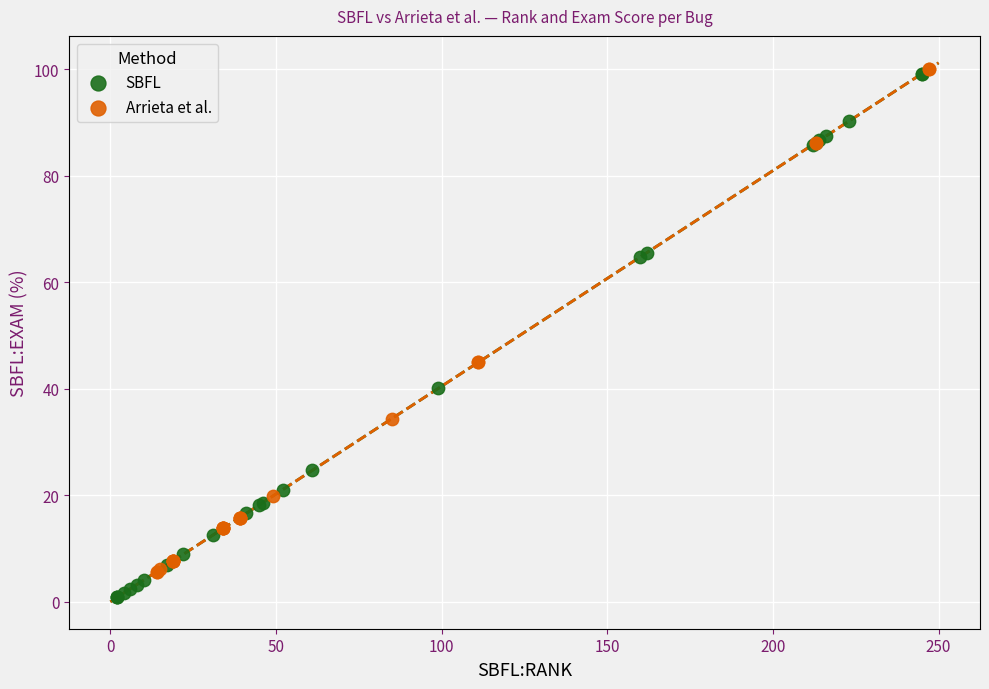

Which series reaches the minimum Y coordinate?

SBFL